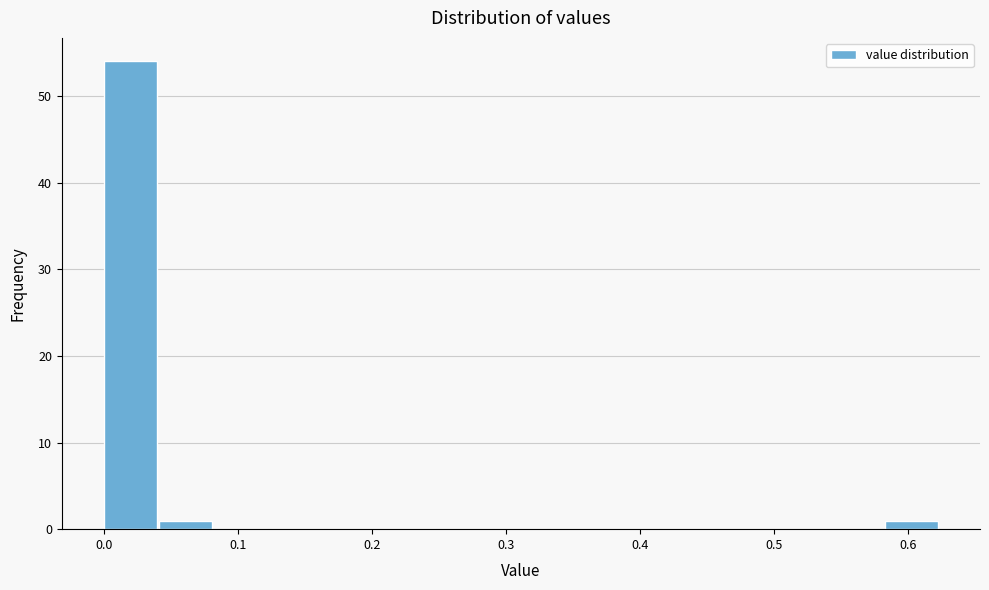

Reading left to right, transcribe this chart: for each bar, give the range it covers on the x-axis and its height. Neither the bar edges nor the heights are printed on the chart, so give them approximately, as read against the axes.

0.00 to 0.04: 54
0.04 to 0.08: 1
0.08 to 0.12: 0
0.12 to 0.17: 0
0.17 to 0.21: 0
0.21 to 0.25: 0
0.25 to 0.29: 0
0.29 to 0.33: 0
0.33 to 0.37: 0
0.37 to 0.42: 0
0.42 to 0.46: 0
0.46 to 0.50: 0
0.50 to 0.54: 0
0.54 to 0.58: 0
0.58 to 0.62: 1